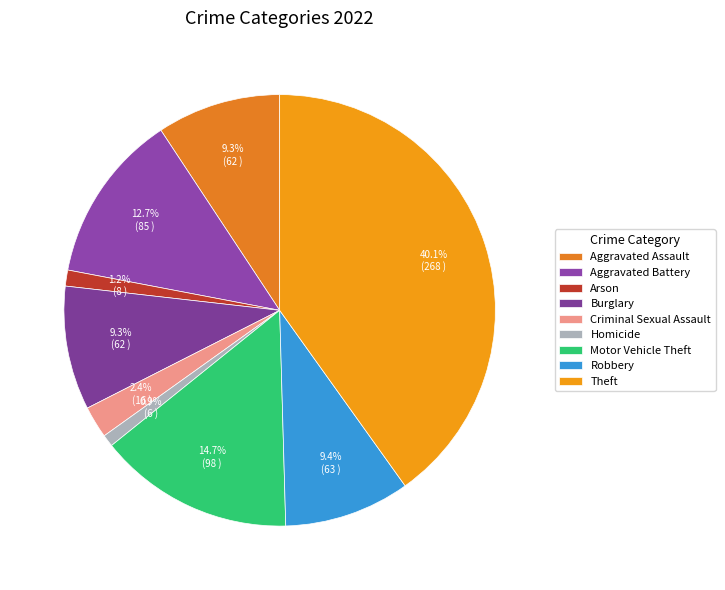

How many slices are in this pie chart?

9